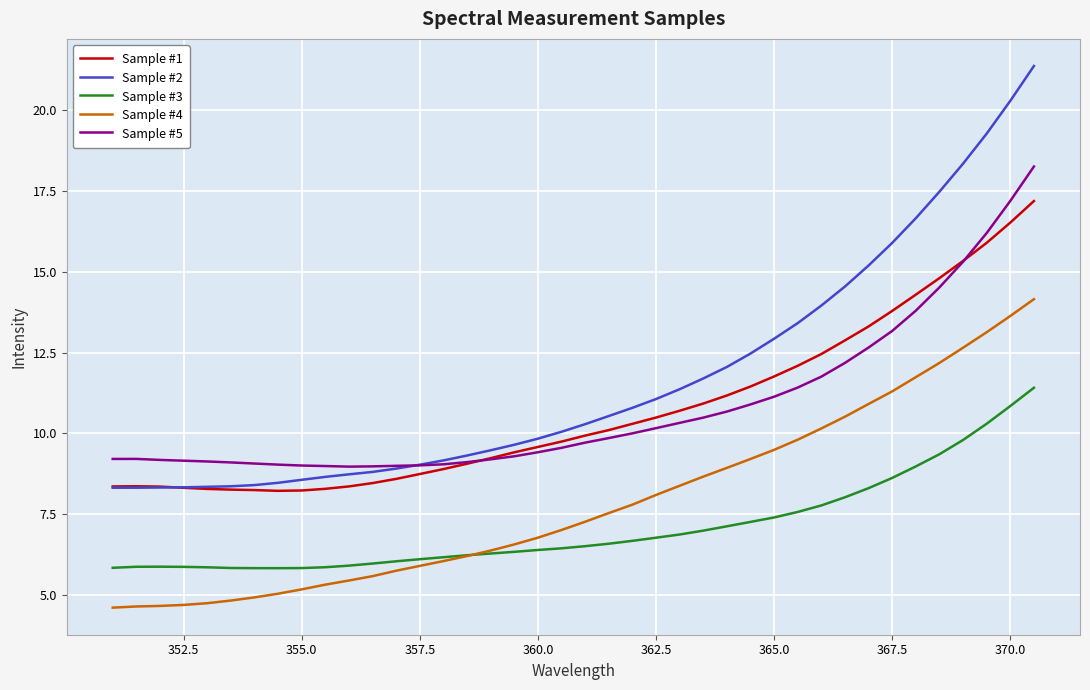

Which series has the largest range (max minus min)?

Sample #2